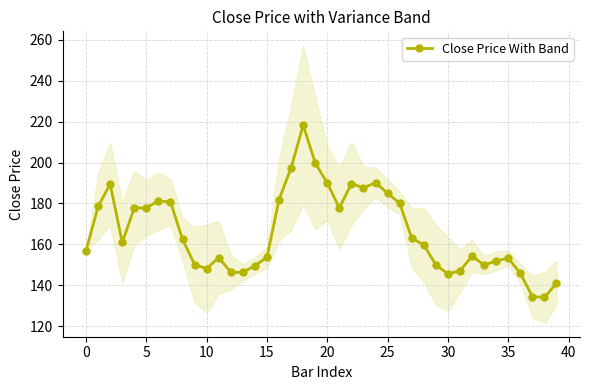

True or false: Close Price With Band has more than 0 interior local peaks.

True